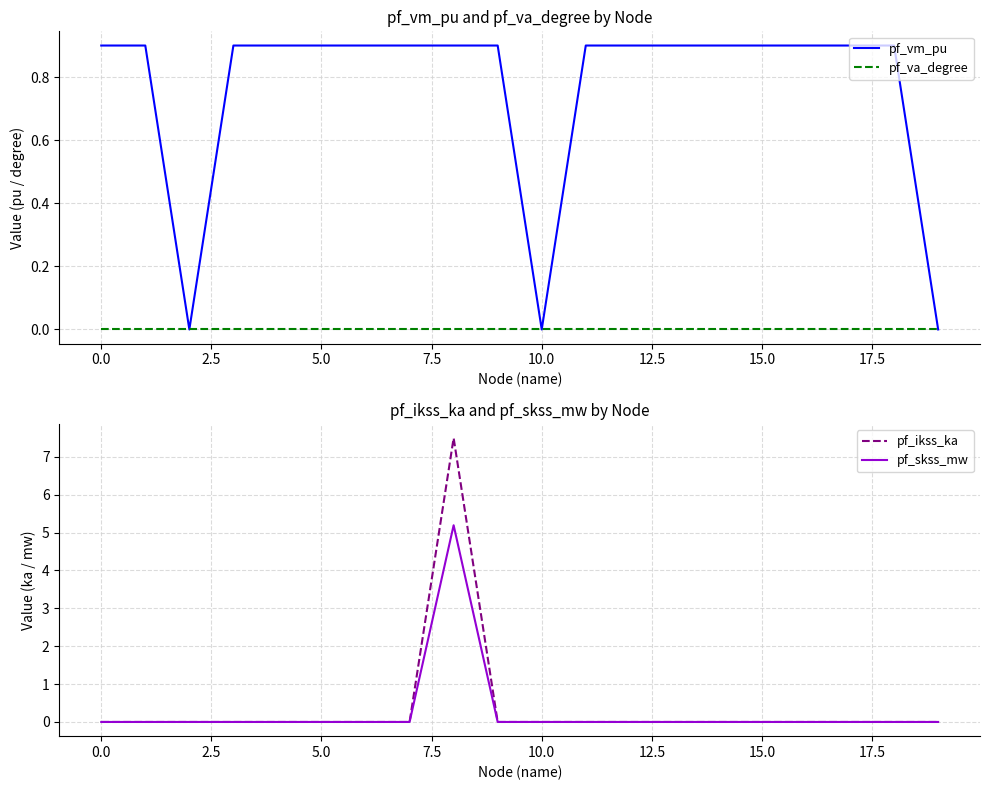

How many data points does each series have?

20